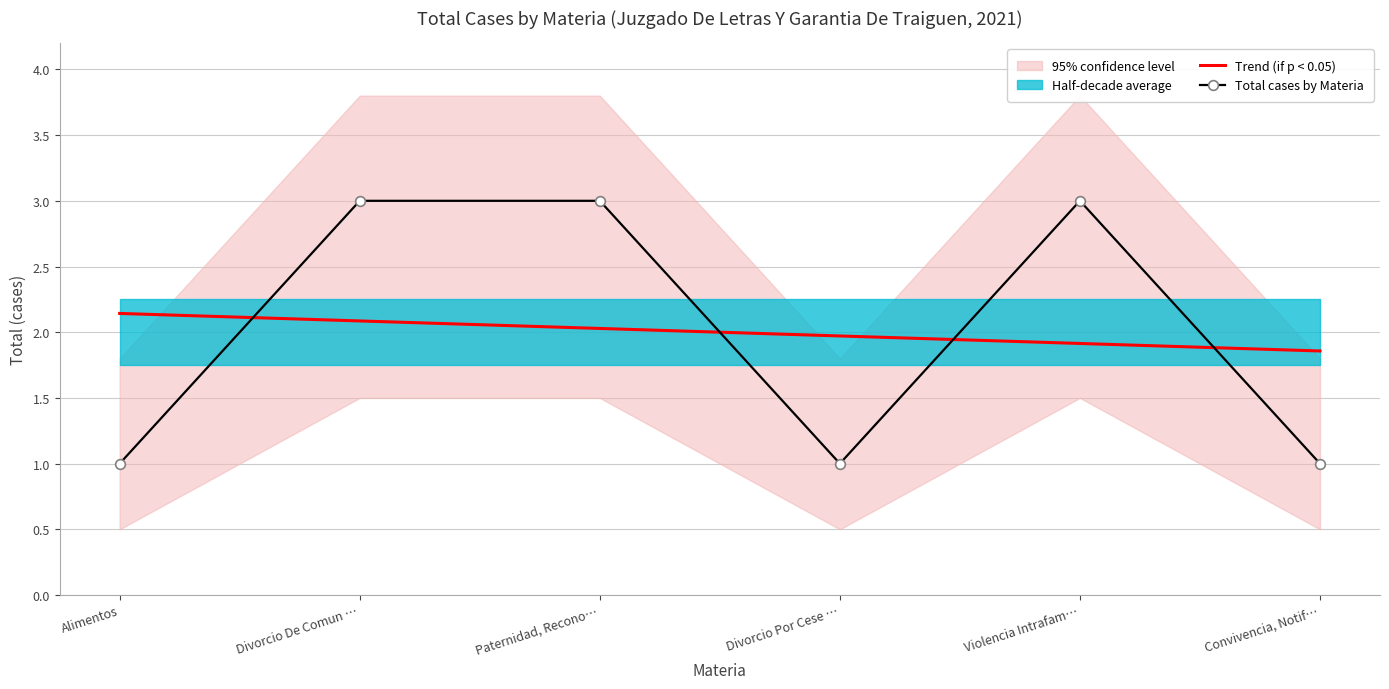

How many lines are shown in the chart?

2